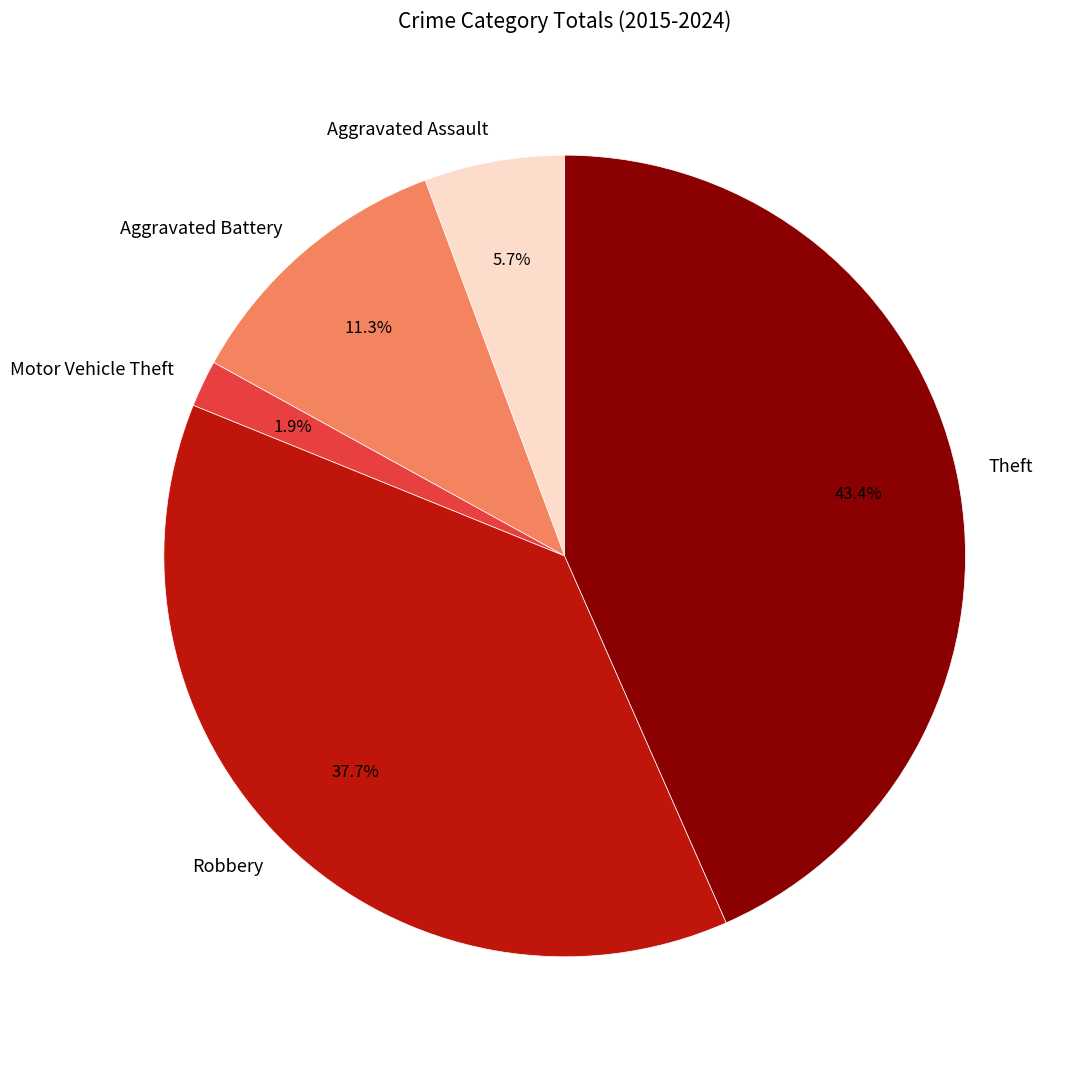

How many segments does this pie chart have?

5